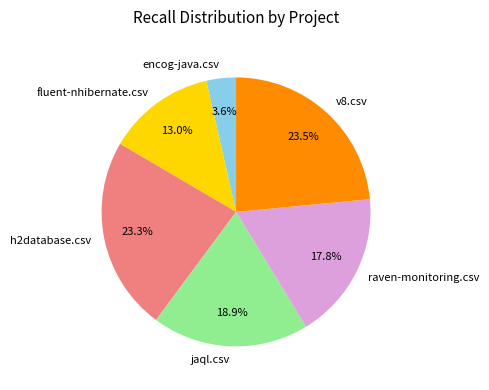

What percentage do h2database.csv and v8.csv together represent?

46.8%